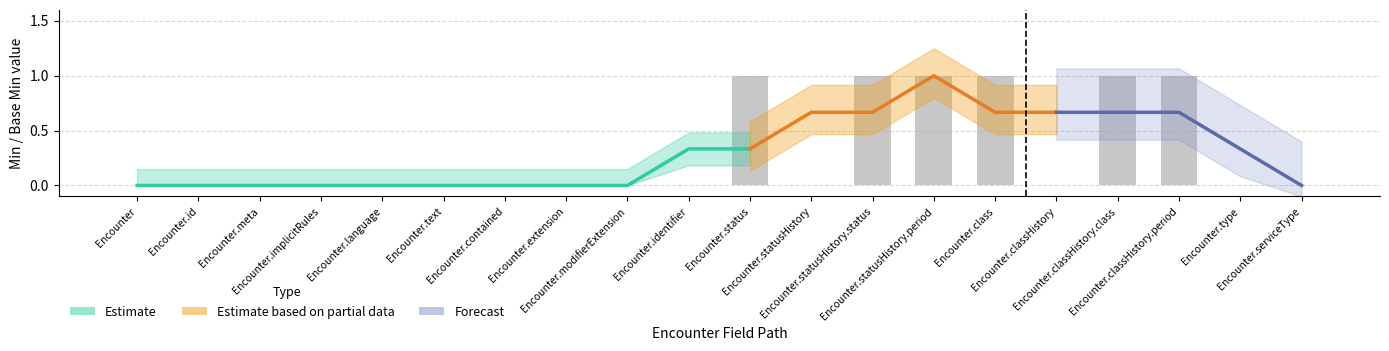

What is the maximum value shown in the chart?

1